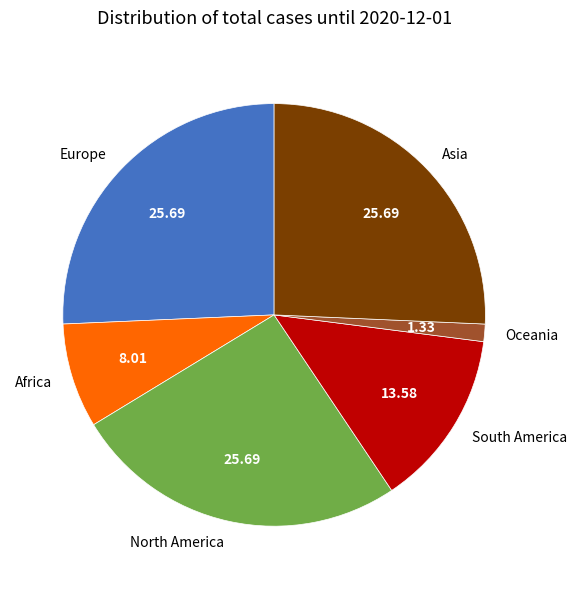

What is the ratio of the value at Asia to the value at Africa?

3.2